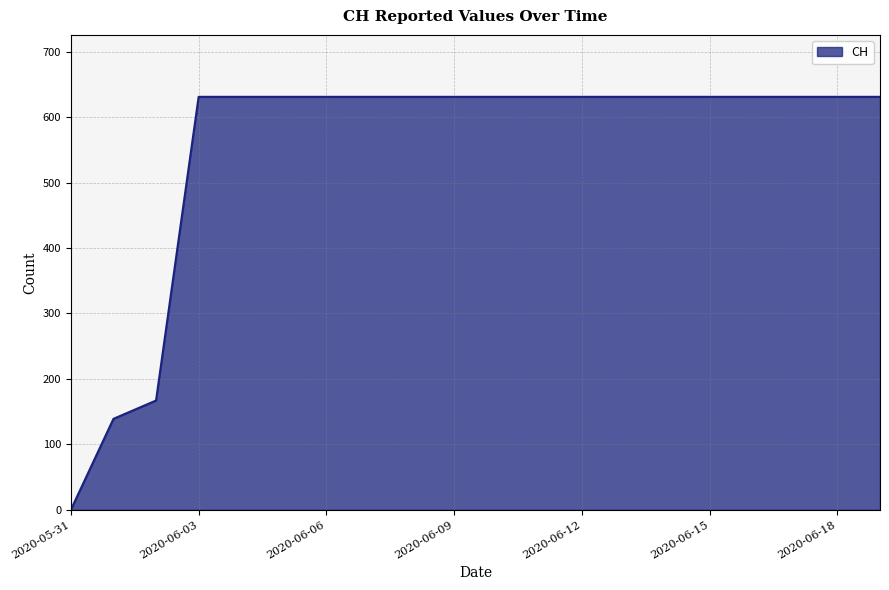

What is the difference between the second highest and second lowest values?

492